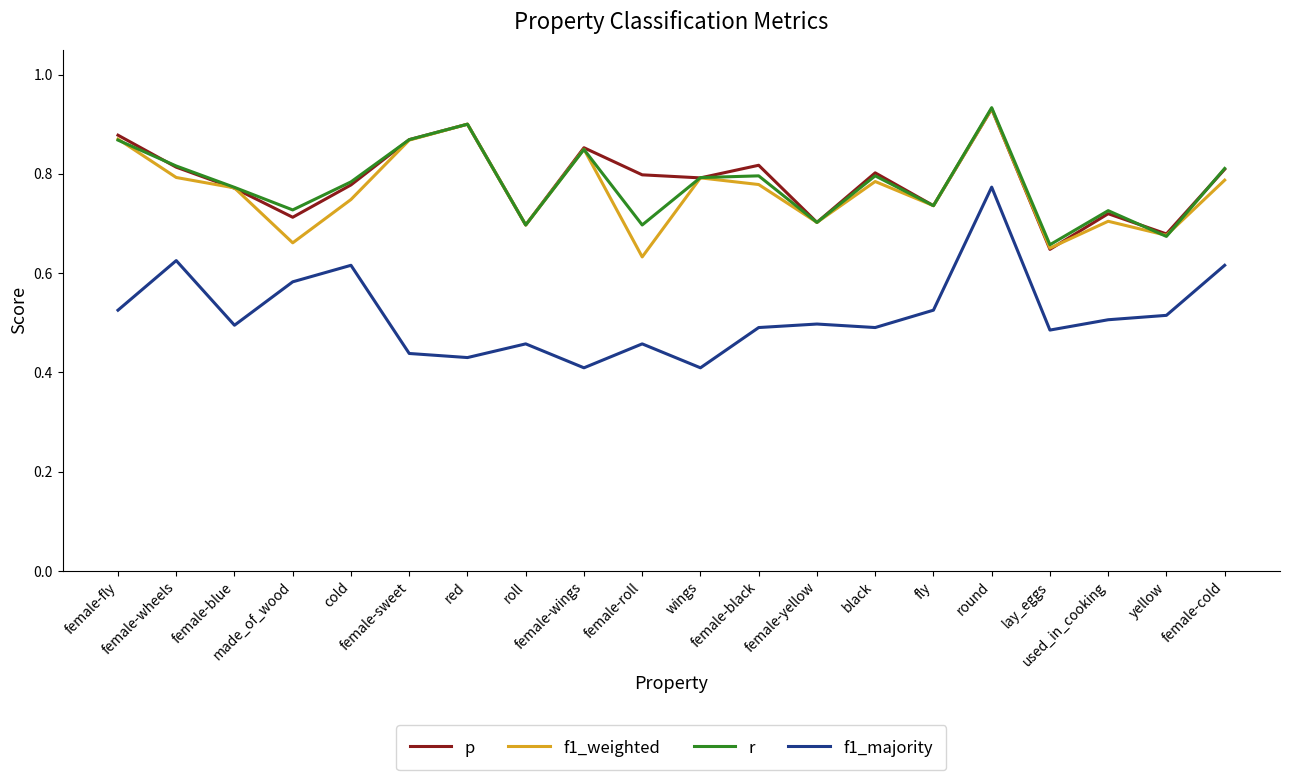

Which series has the widest spread of values?

f1_majority